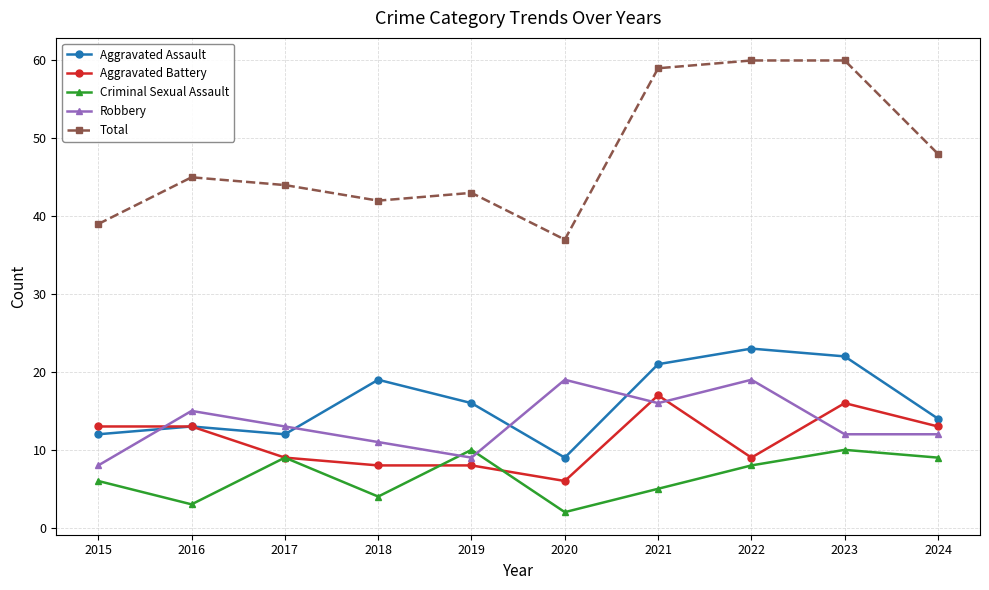

Which category has the lowest value in the Total series?

2020